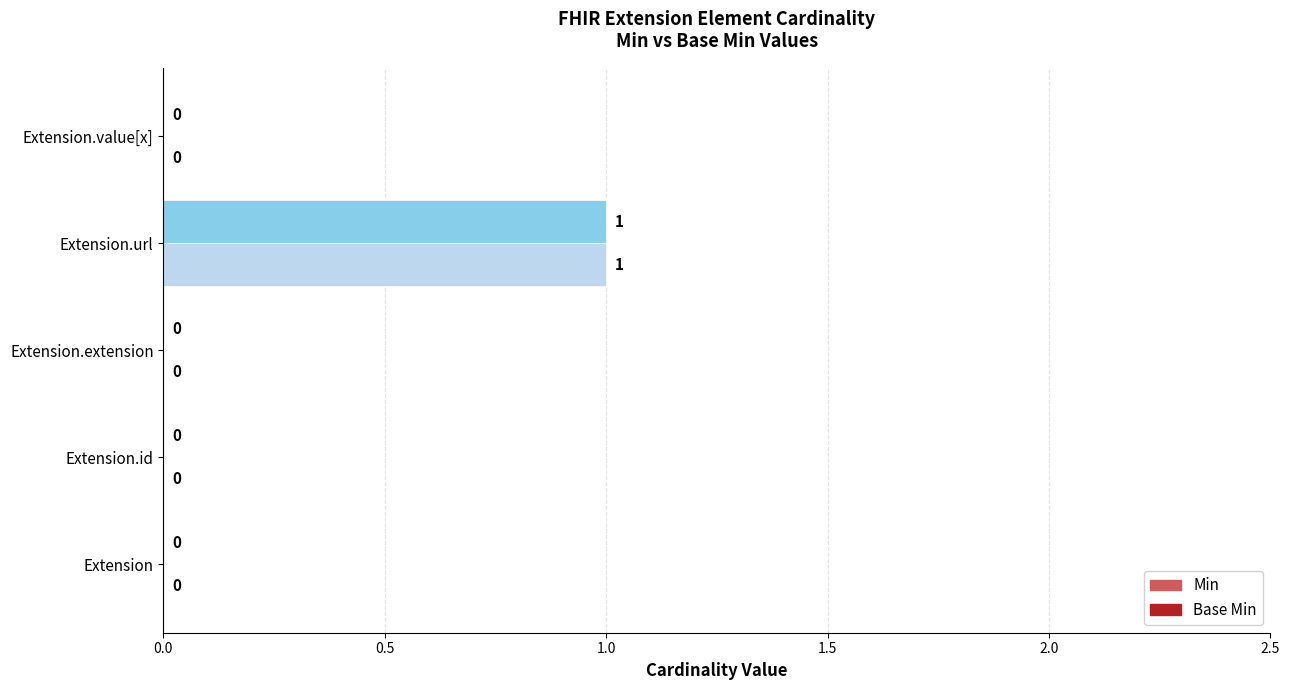

How many Base Min values are between 0 and 1?

5